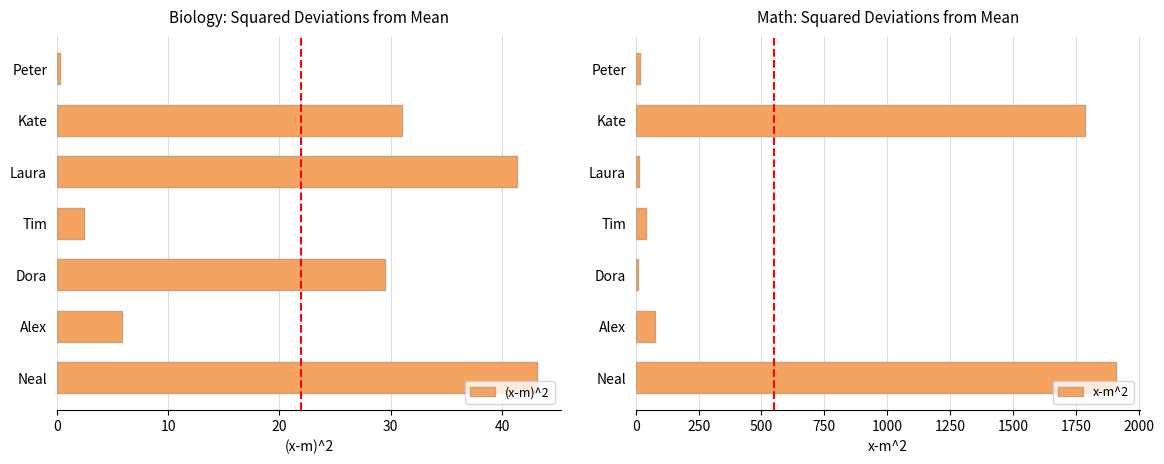

Rank the categories by (x-m)^2 value from highest to lowest.

Neal, Laura, Kate, Dora, Alex, Tim, Peter